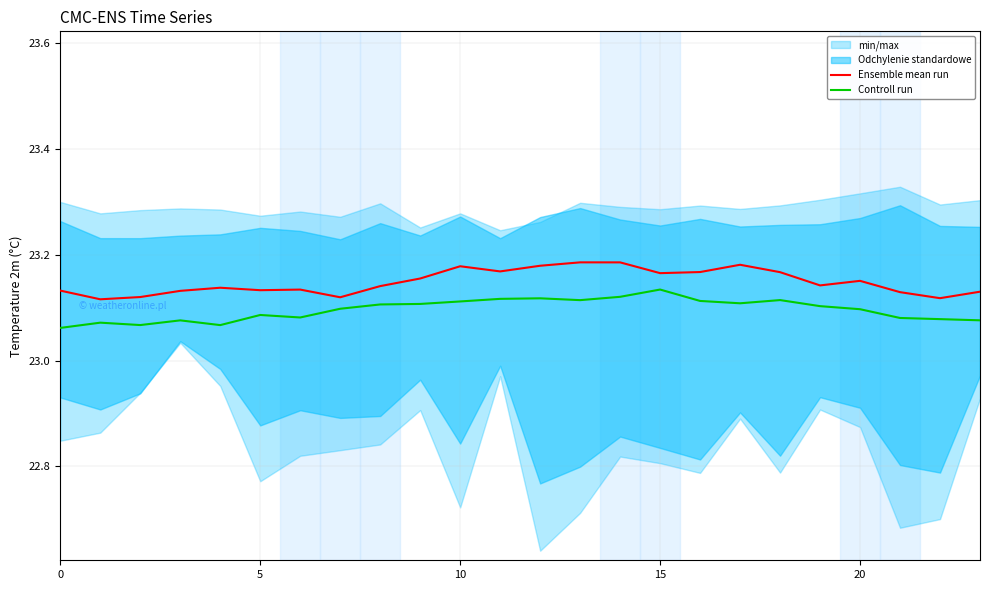

The Ensemble mean run series shows 23.2 at 11. True or false?

True